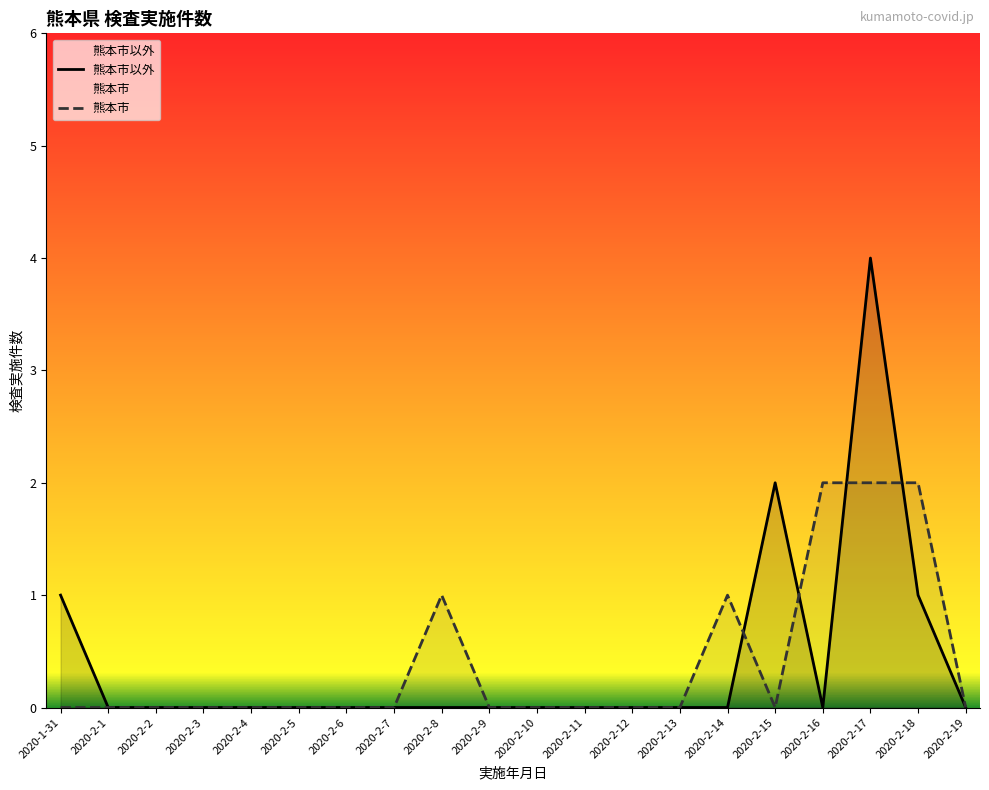

The value of 熊本市 at 2020-1-31 is 0. True or false?

True